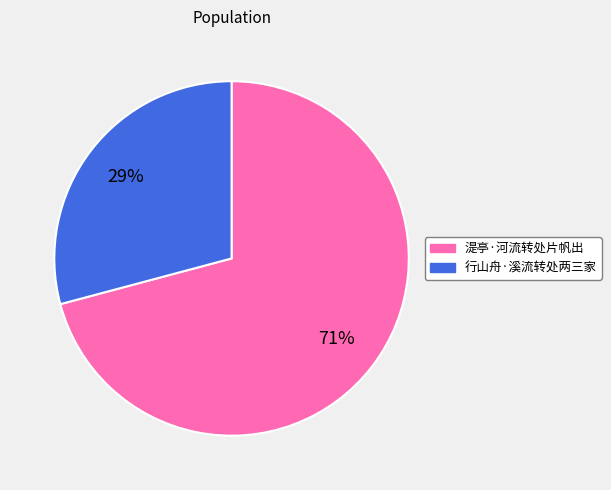

Between 行山舟·溪流转处两三家 and 湜亭·河流转处片帆出, which is larger?

湜亭·河流转处片帆出